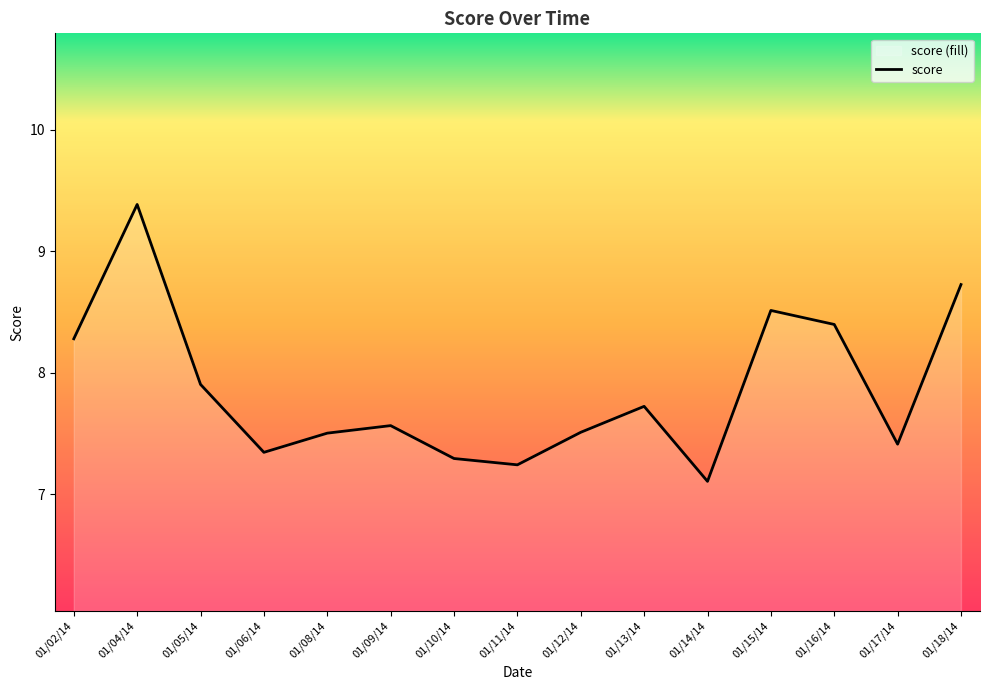

True or false: there are more than 2 points higher than both neighbors.

True